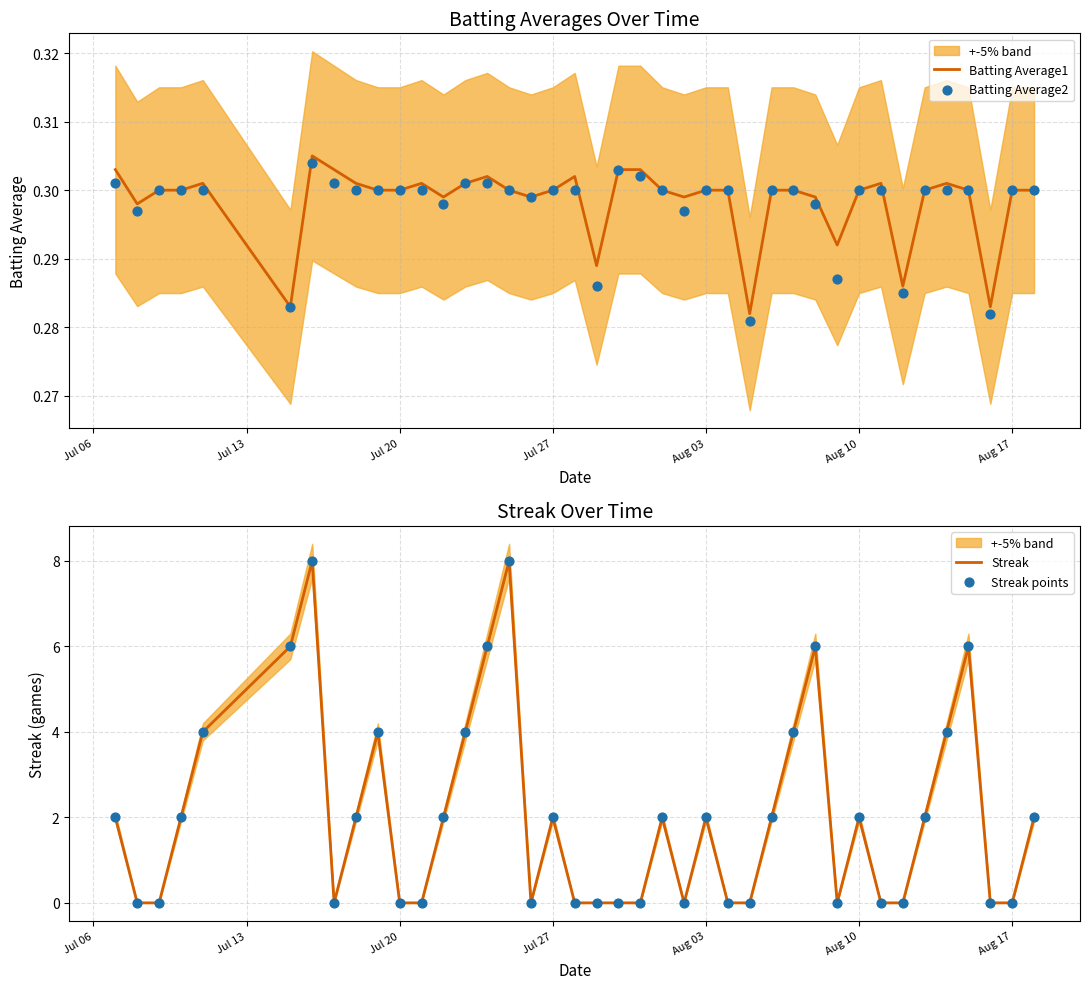

Which series contains the highest Y value?

Streak